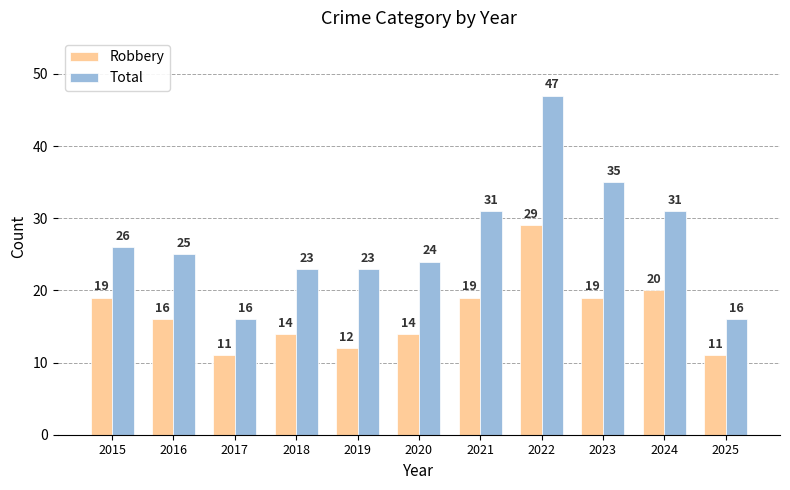

What is the difference between the maximum and minimum values in the Total series?

31